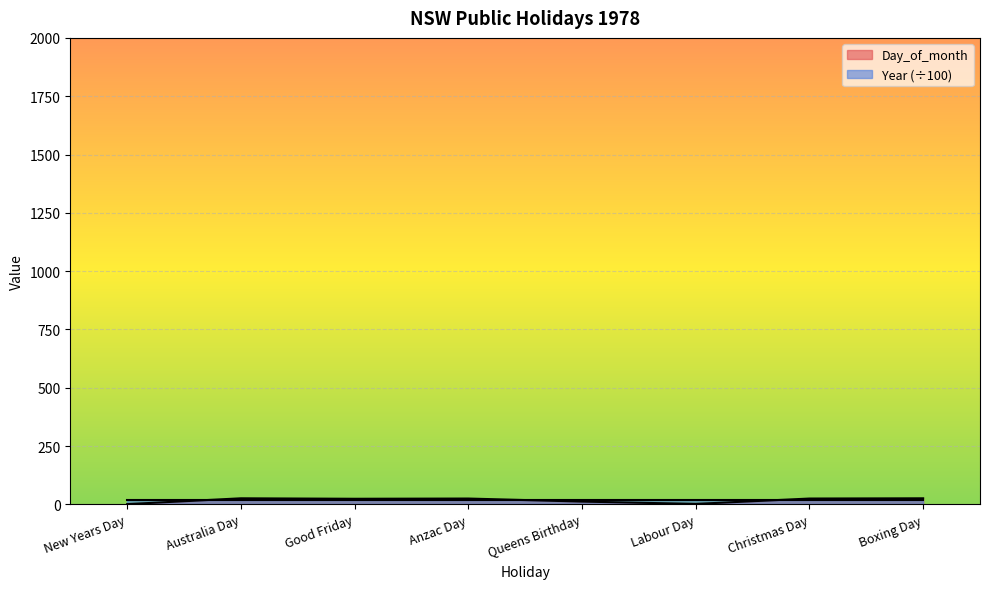

What position from the right is New Years Day?

8